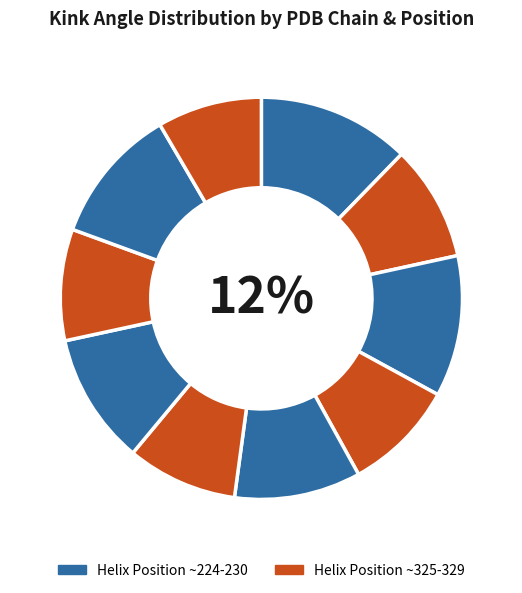

To the nearest percent, what is the average slice percentage?

10%